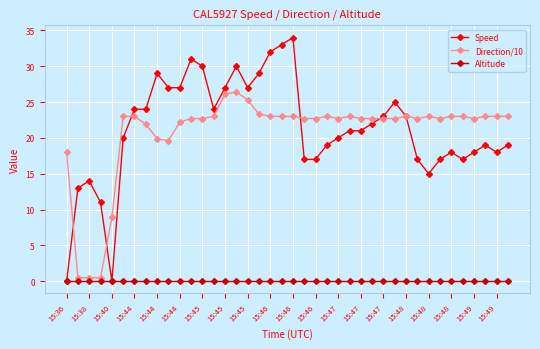

At how many categories does at least one series exceed 6?

40